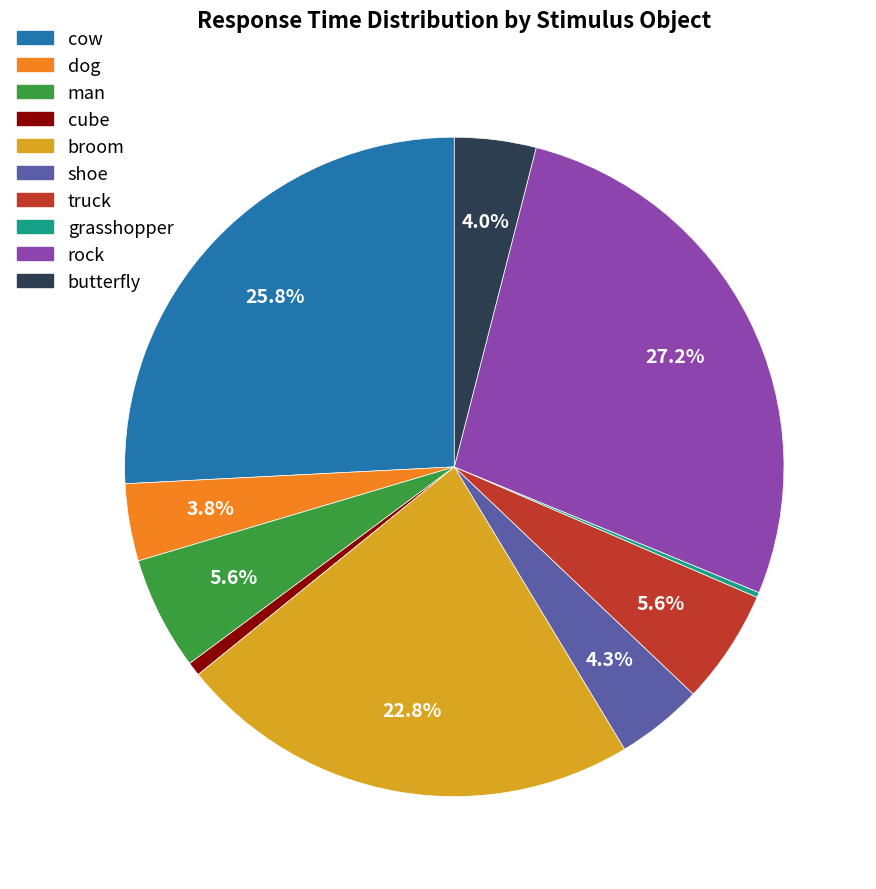

Combined, what portion of the pie is shoe and butterfly?

8.3%